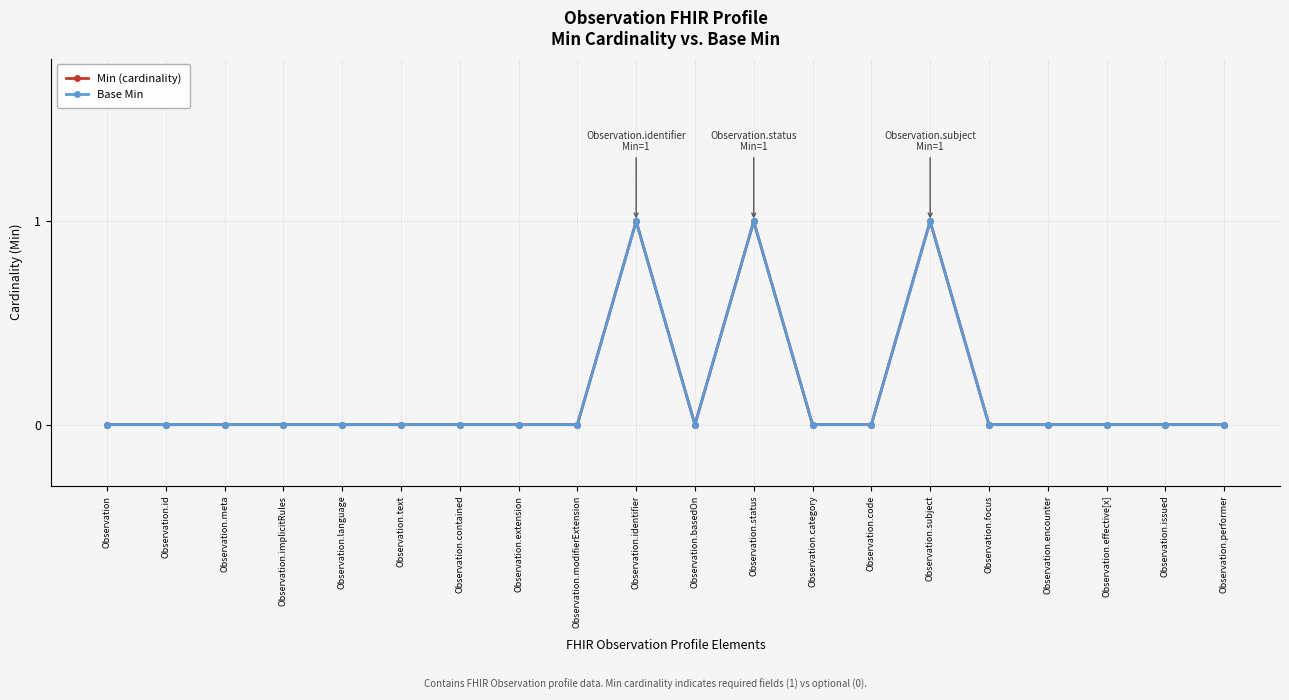

What is the difference between the second highest and second lowest values in the Base Min series?

1